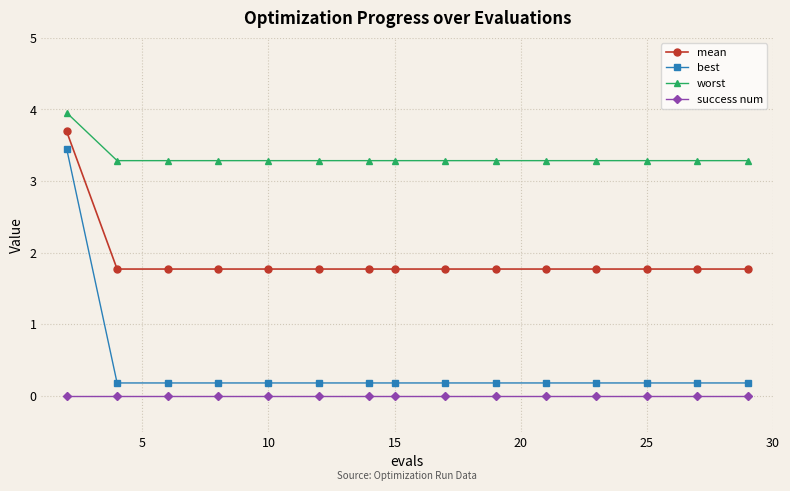

What is the value of the worst point at the 3rd from the left?

3.3